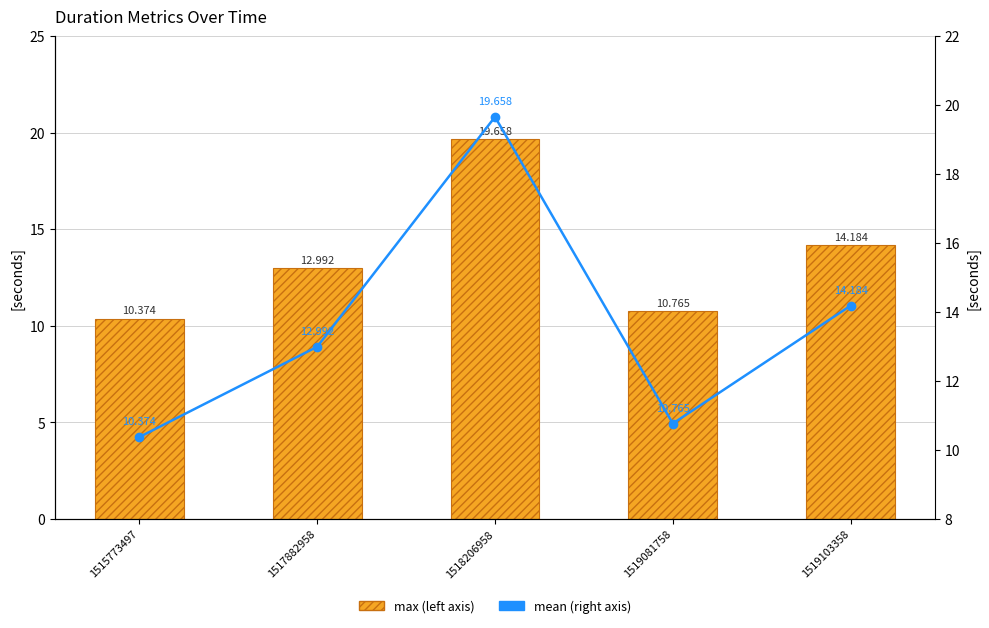

Are the bars grouped side by side (vs. stacked)?

Yes